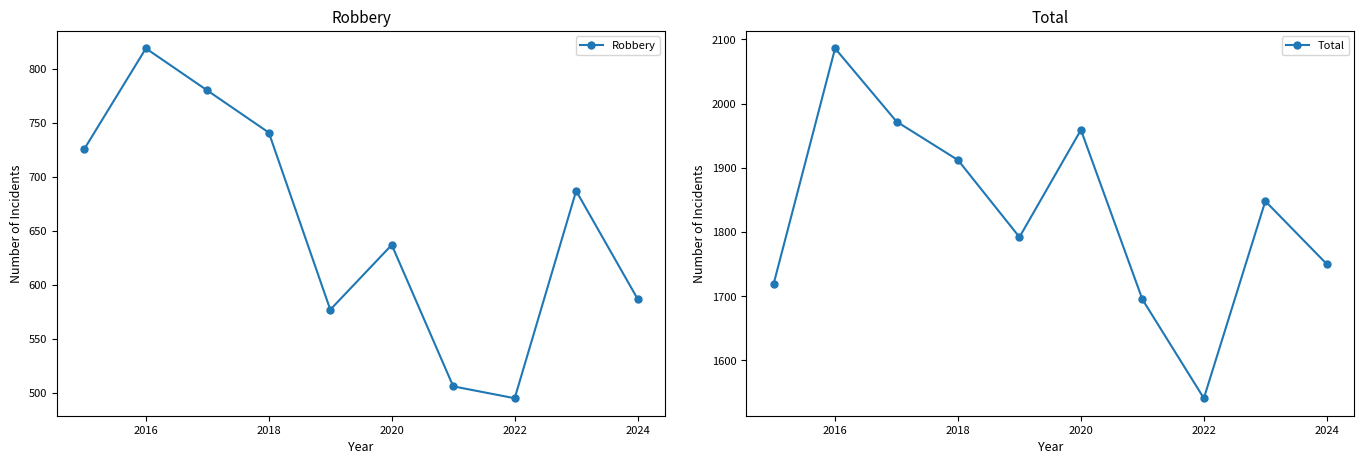

The Total series shows 1750 at 2024. True or false?

True